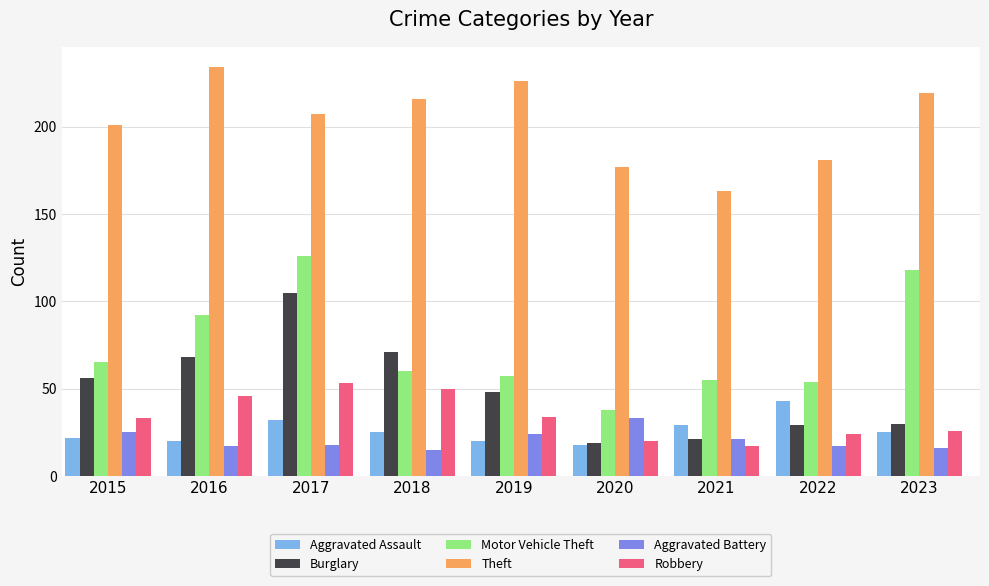

List the series in order of their peak value, lowest first.

Aggravated Battery, Aggravated Assault, Robbery, Burglary, Motor Vehicle Theft, Theft